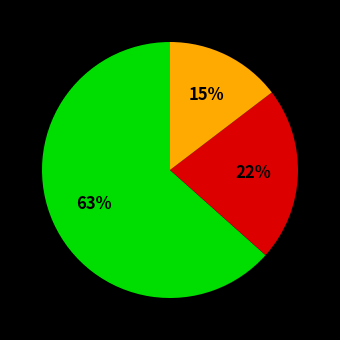

Count the number of slices in the pie.

3